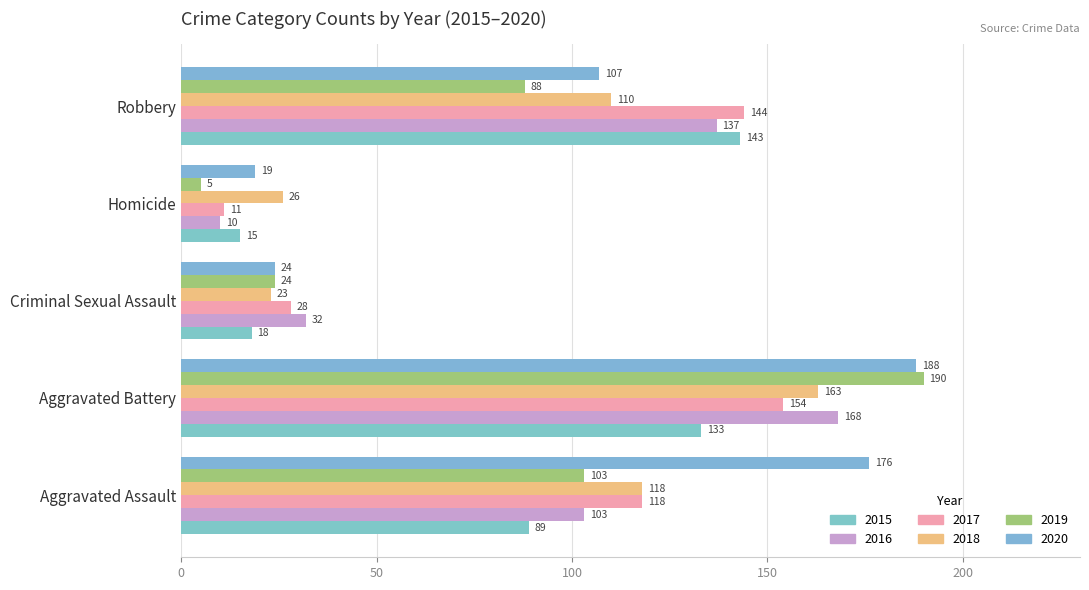

Which series has the widest spread of values?

2019